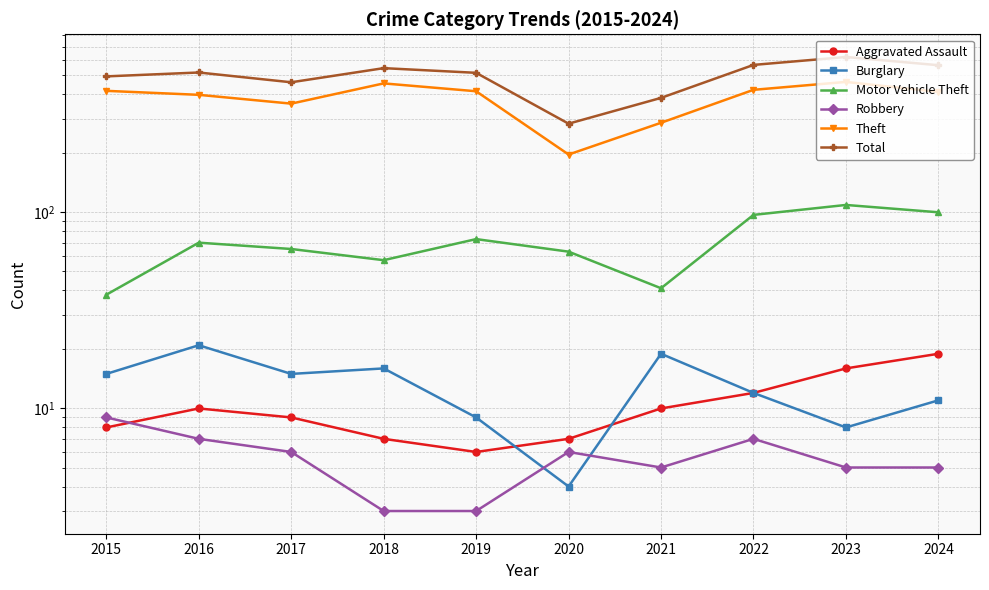

What is the sum of all Aggravated Assault values?

104